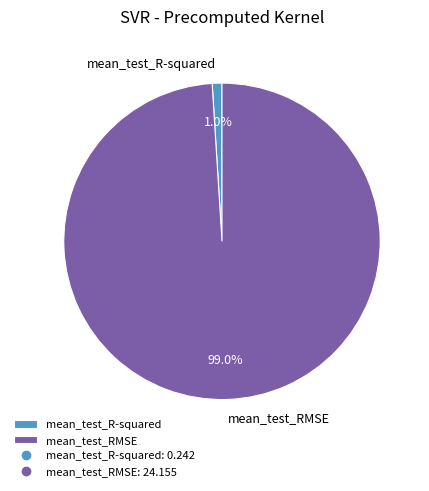

Is it true that mean_test_RMSE is 99% of the pie?

True